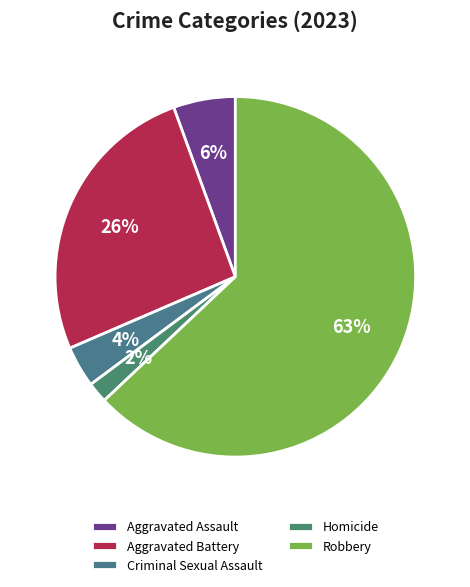

Is there any slice that represents more than half of the pie?

Yes